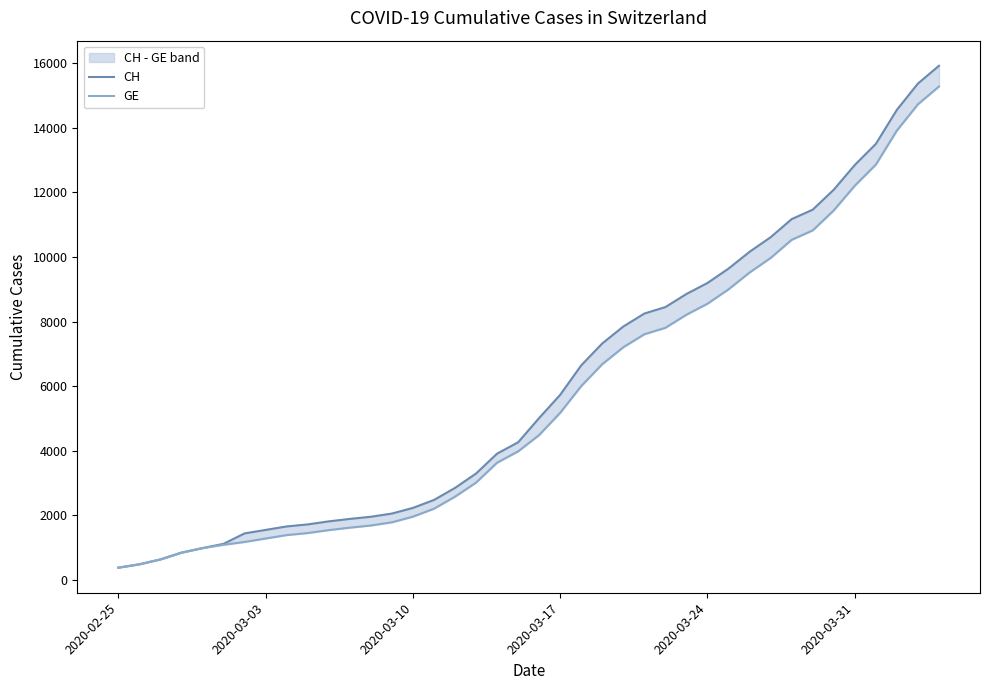

Where does the GE series first go above 4485?

2020-03-17